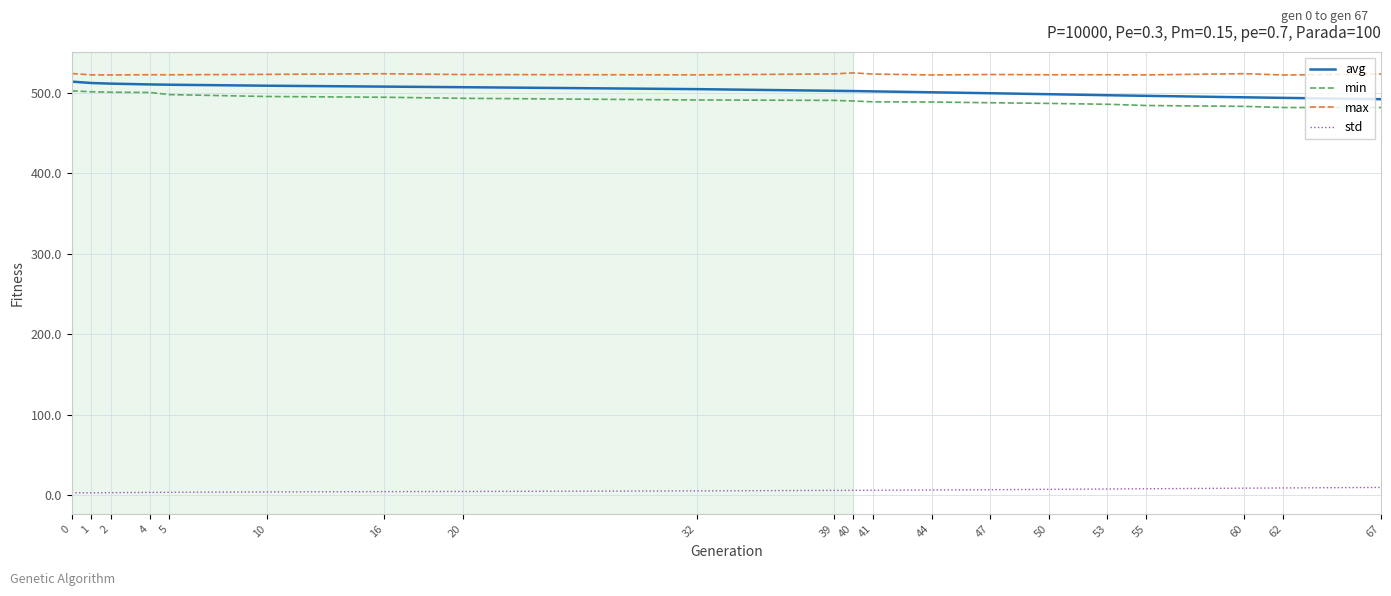

What is the maximum value shown in the chart?

524.8